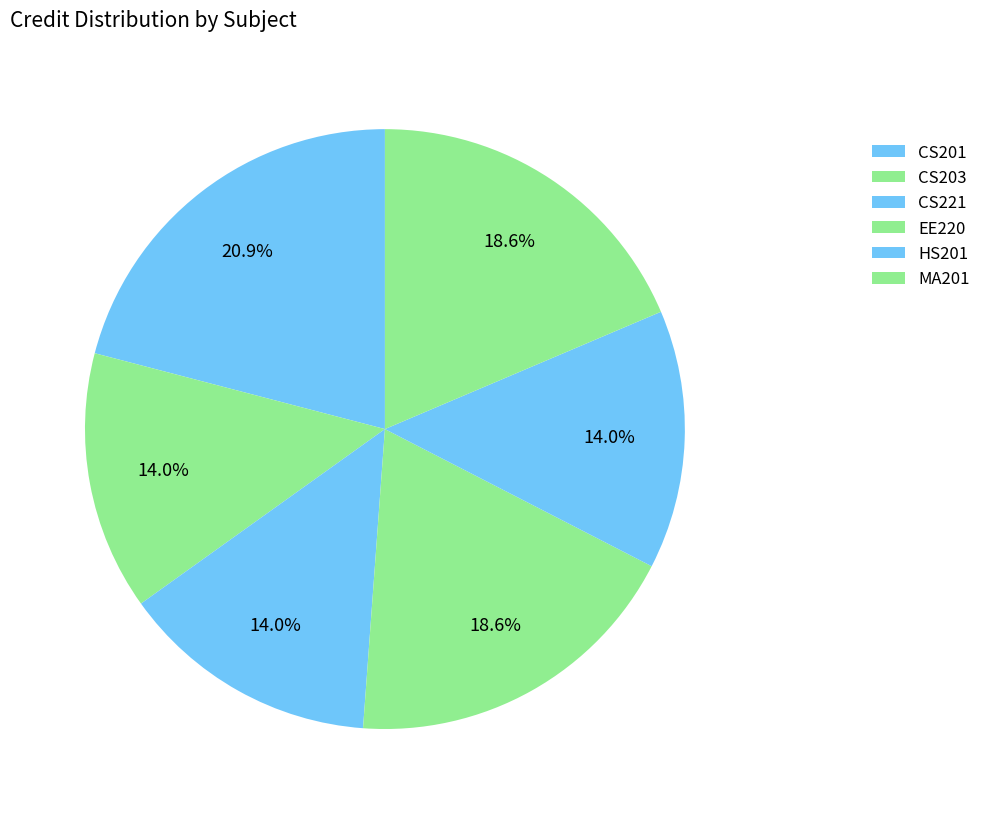

To the nearest percent, what is the difference between the largest and smallest slice percentages?

7%